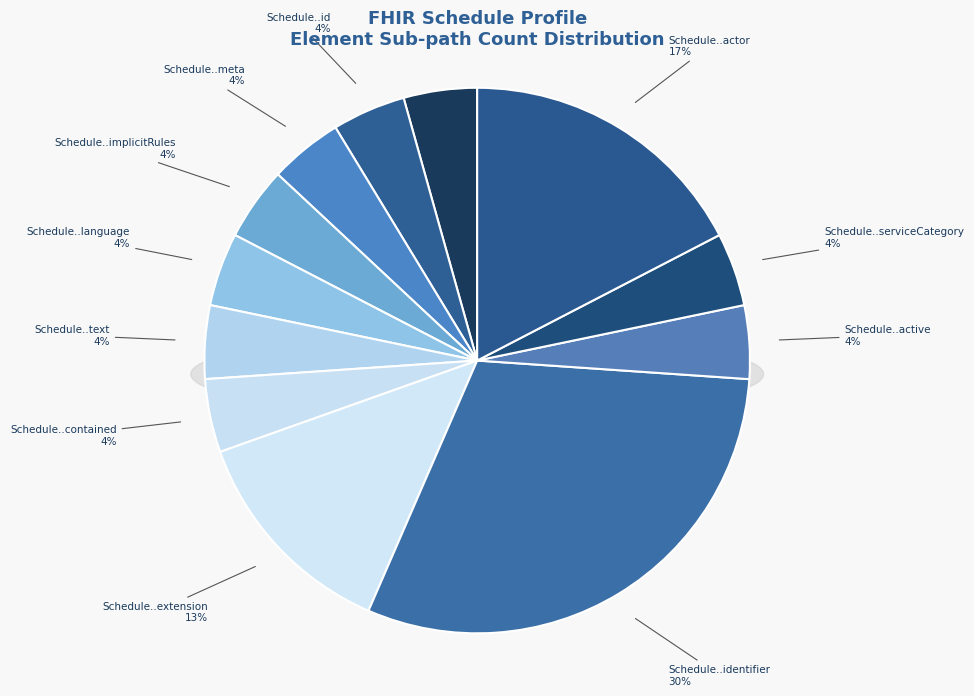

To the nearest percent, what is the average slice percentage?

8%